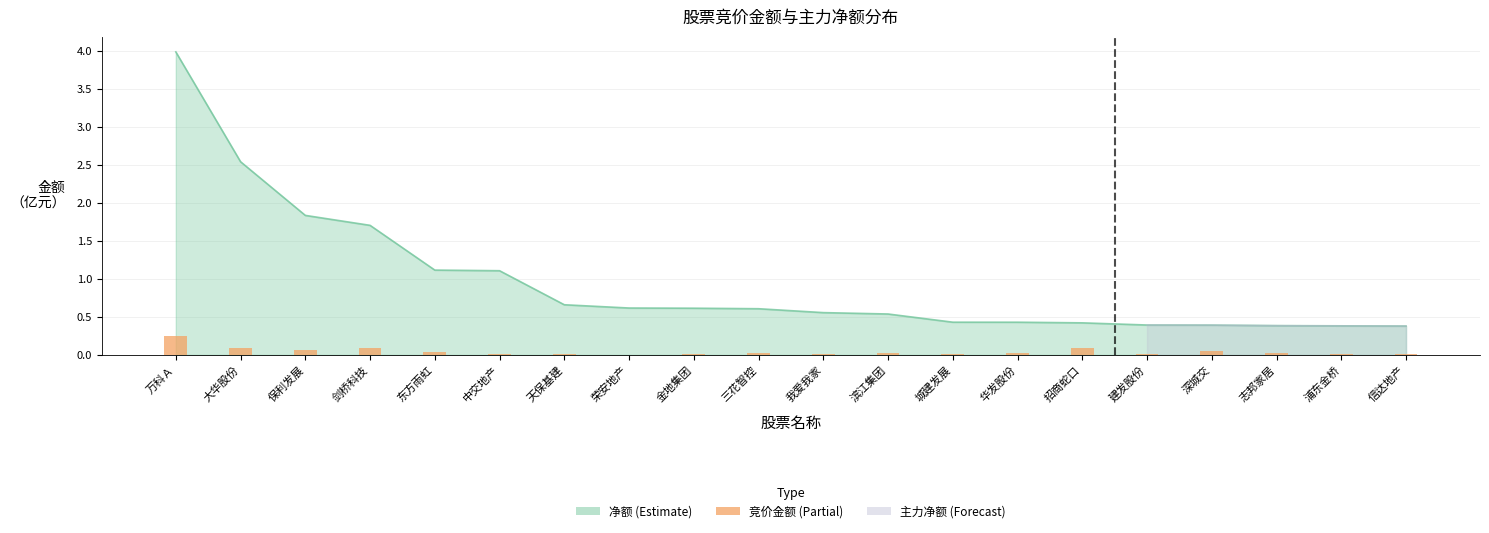

The value at 滨江集团 is 0.0. True or false?

True